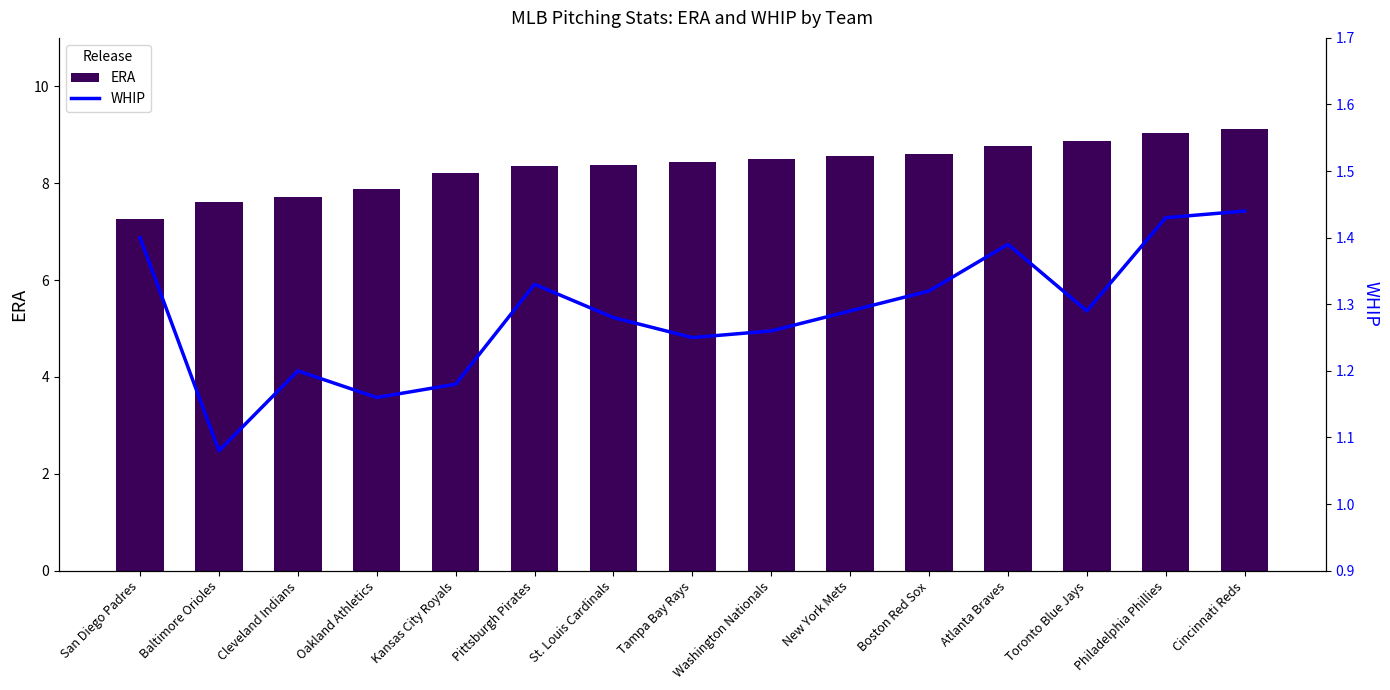

What is the label of the 8th bar from the left?

Tampa Bay Rays